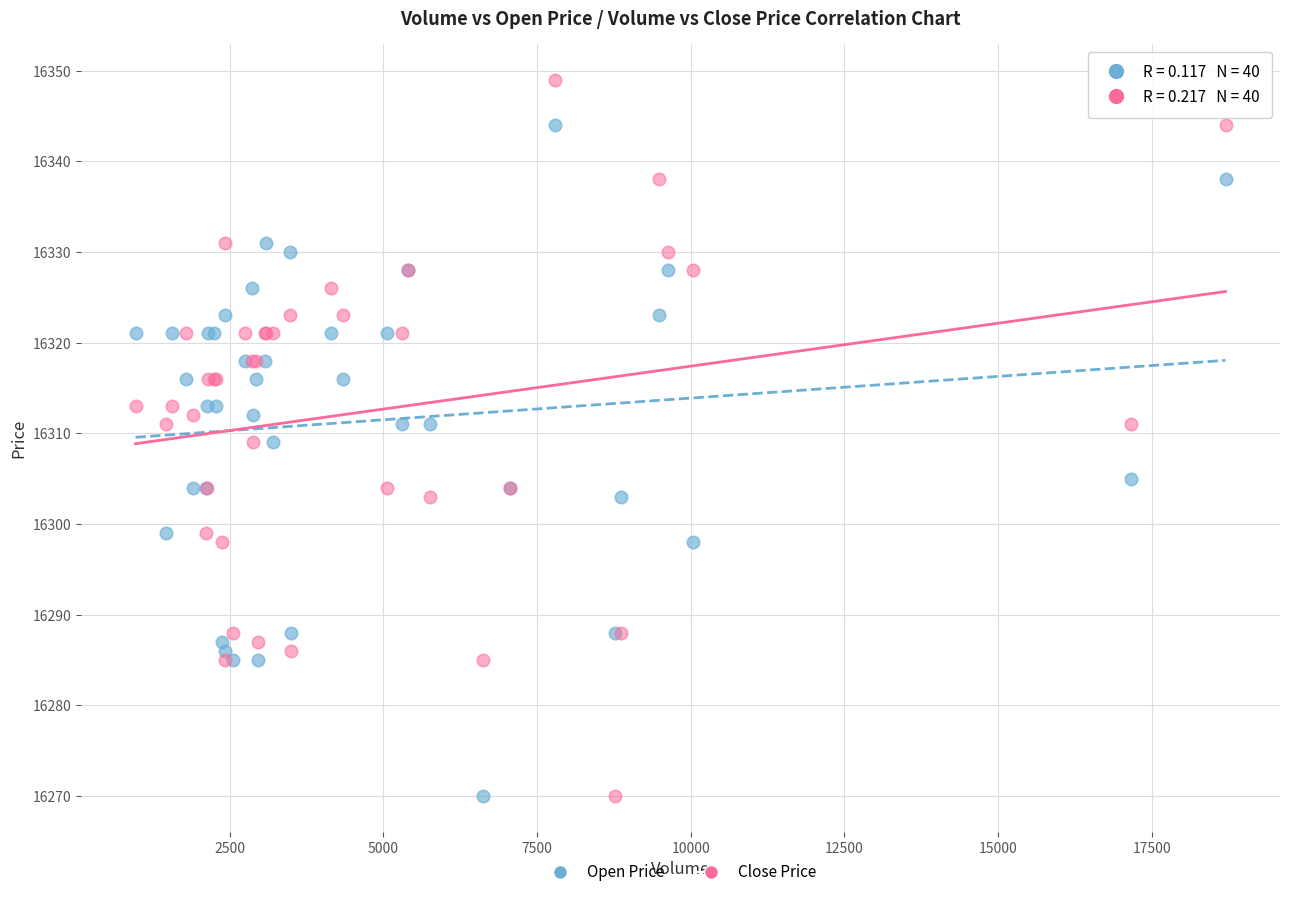

Which series has the widest spread of Y values?

Close Price